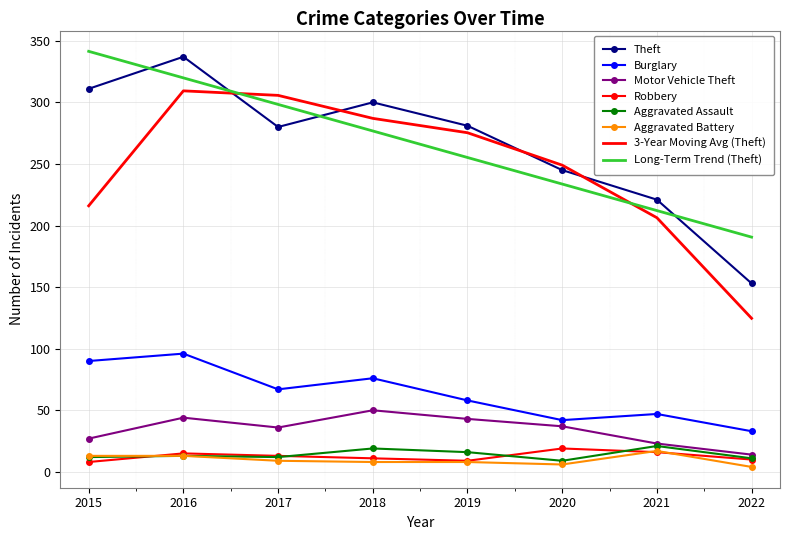

What is the greatest value displayed?

341.4